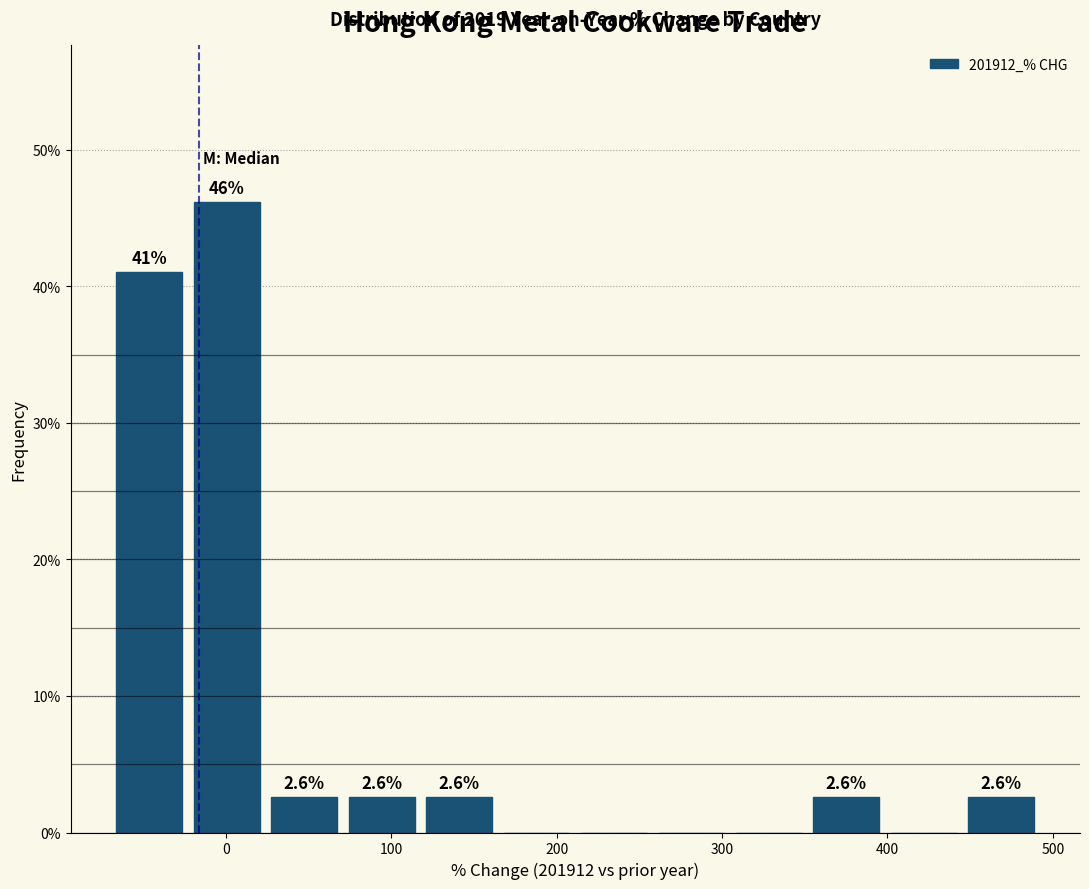

Which range on the x-axis has the tallest bar?

-20 to 30